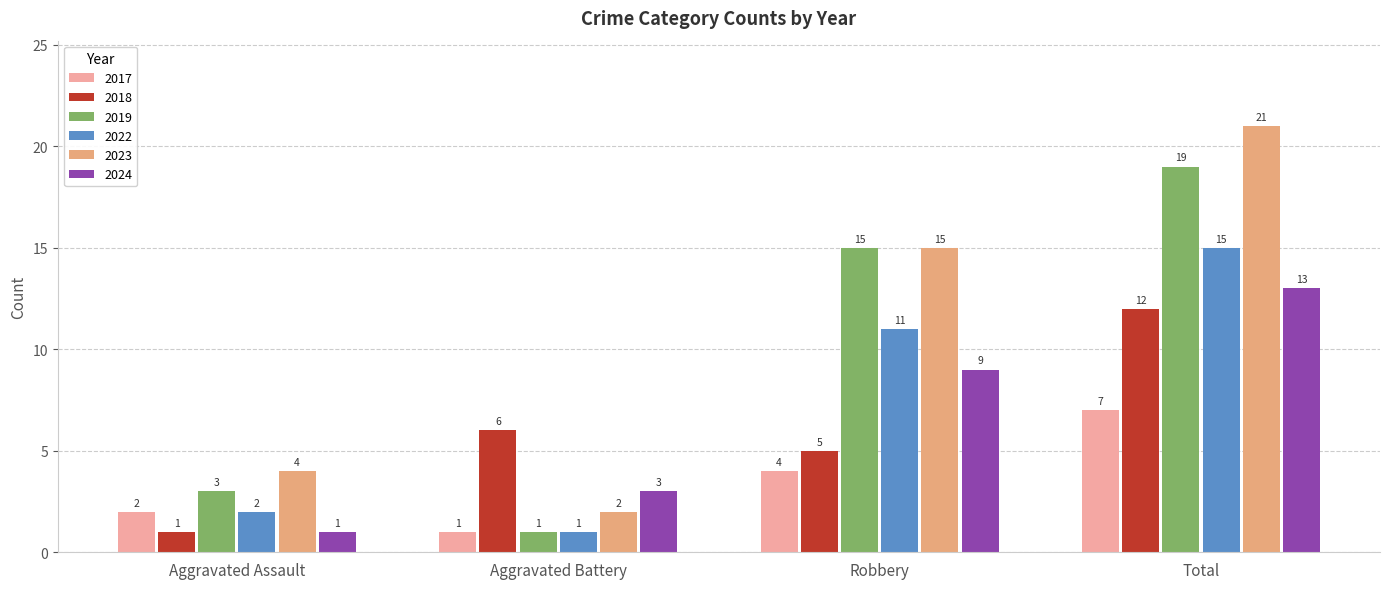

Are the bars horizontal?

No